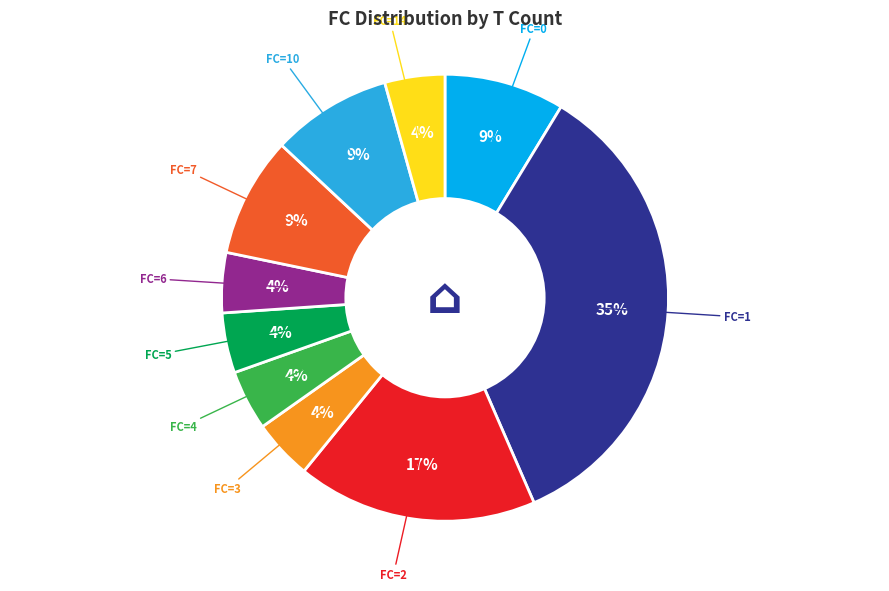

Approximately how many times larger is the value at FC=6 compared to FC=5?

1.0